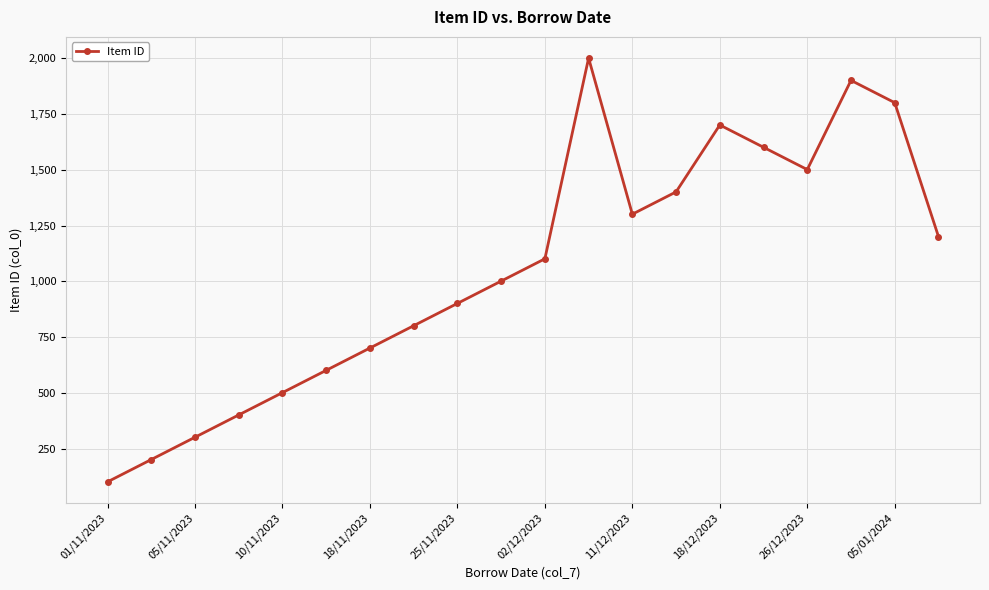

How many data points are less than 1101?

10